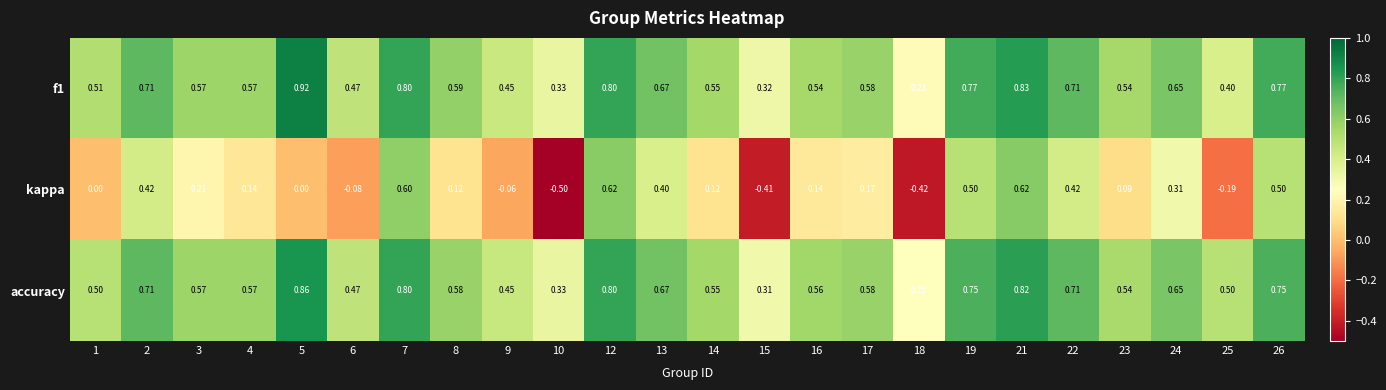

Between 8 and 21, which series saw the biggest shift?

kappa